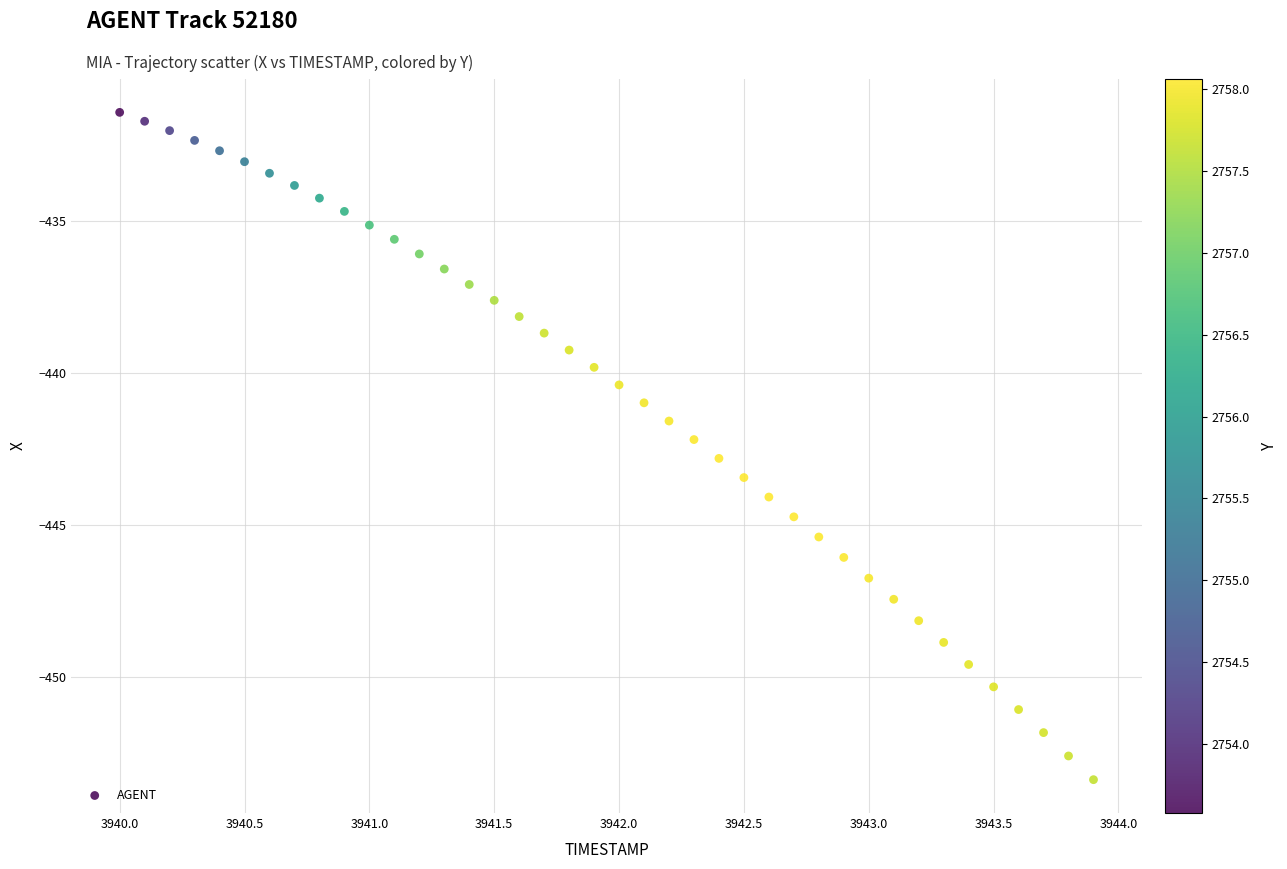

What is the range of X values (max minus min)?

3.9